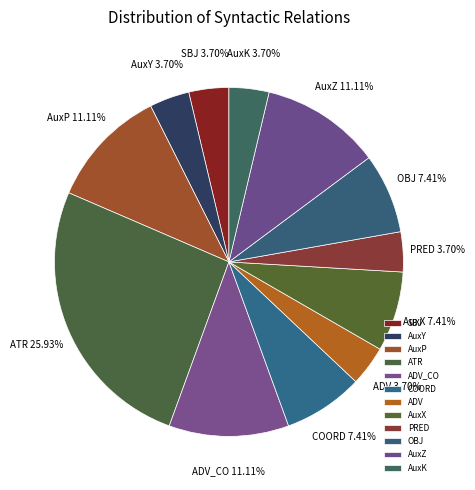

Combined, do AuxZ and AuxK account for over 50%?

No